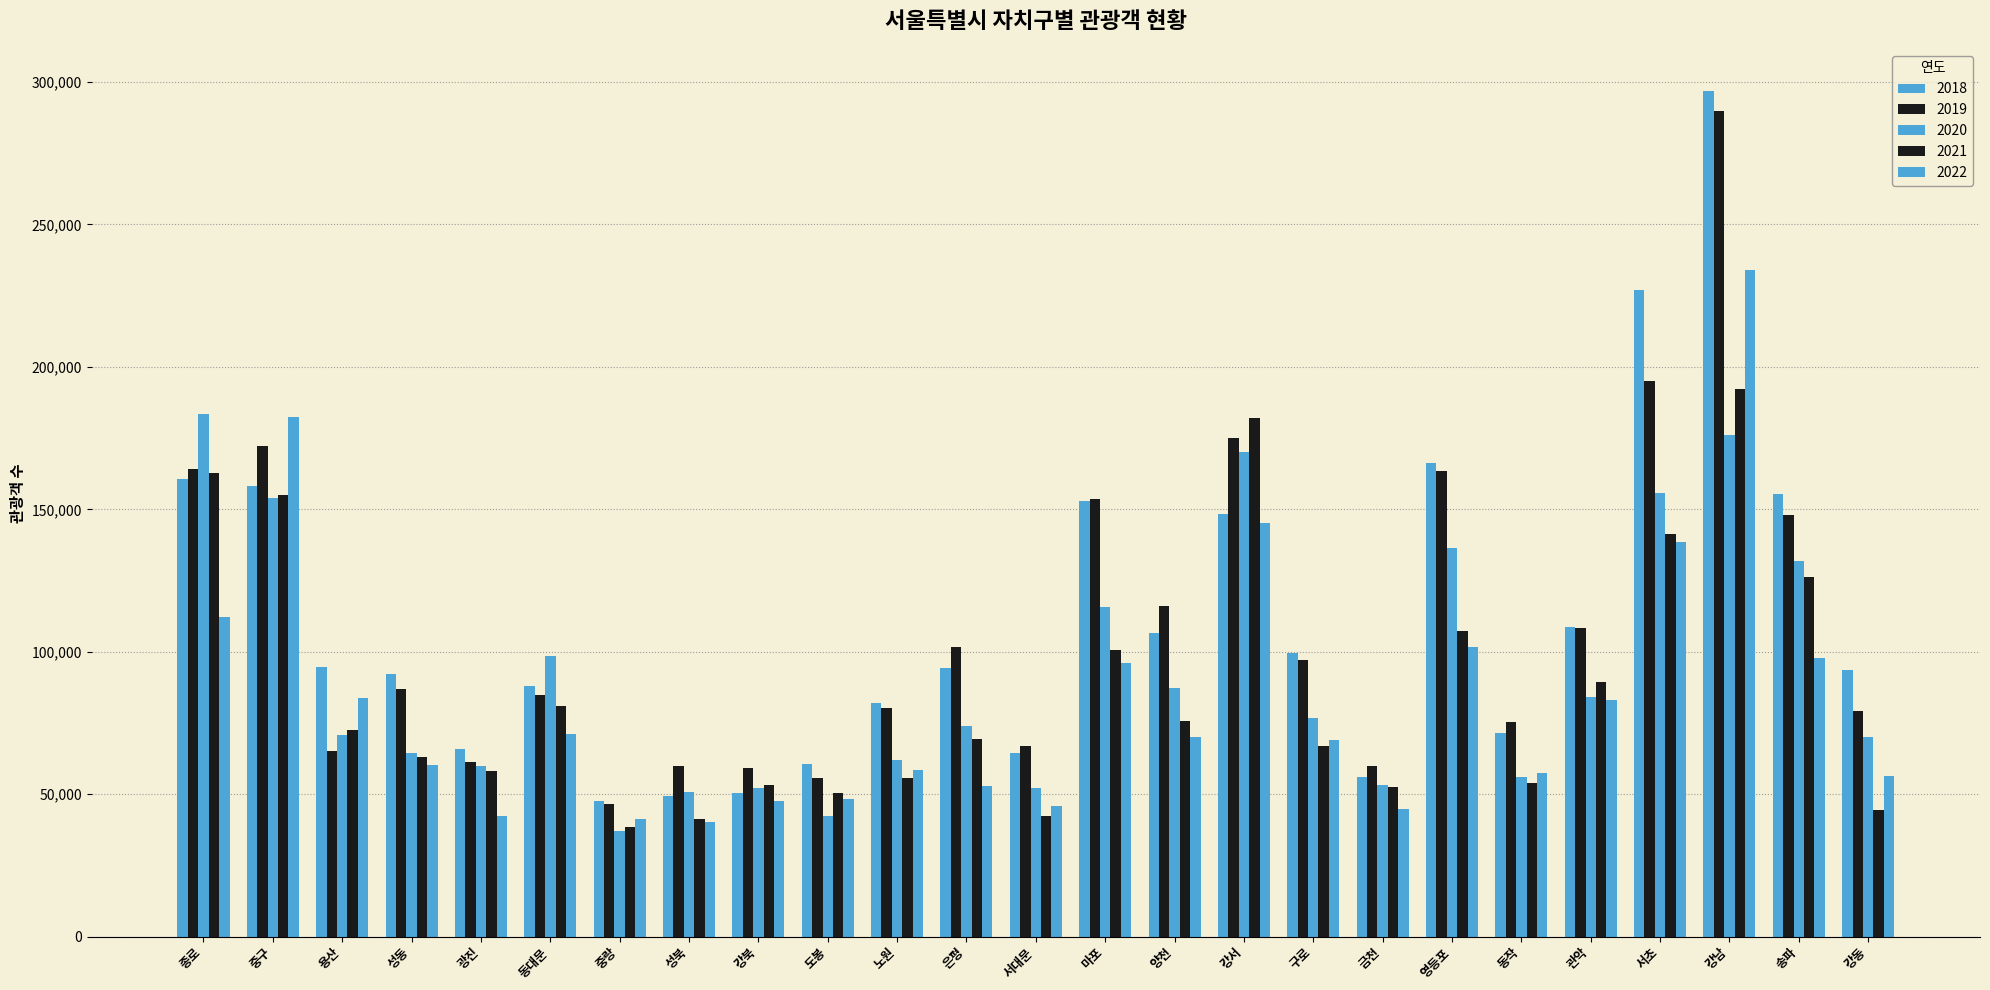

True or false: 2021 has a value of 104979 at 강남.

False